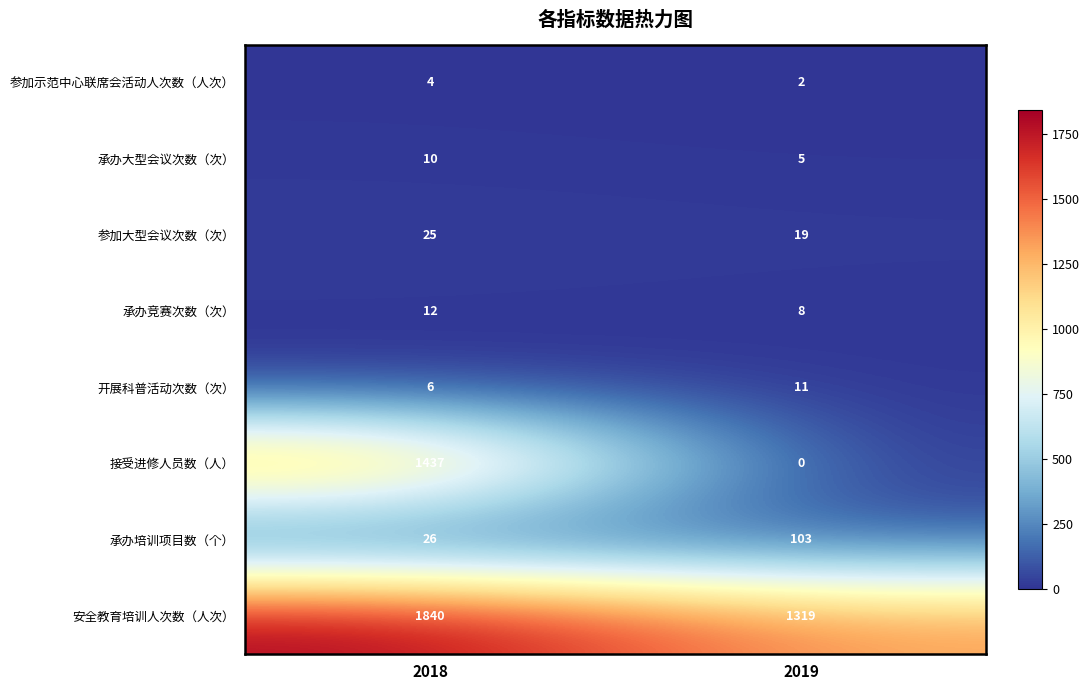

Which series has the largest range (max minus min)?

接受进修人员数（人）